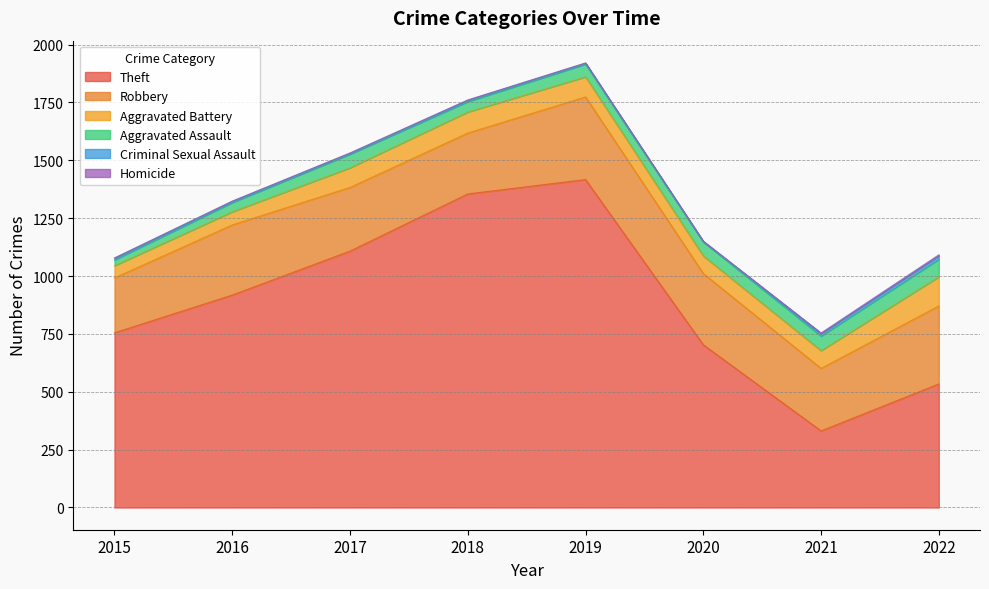

Where is Robbery nearest to the value 297?

2016